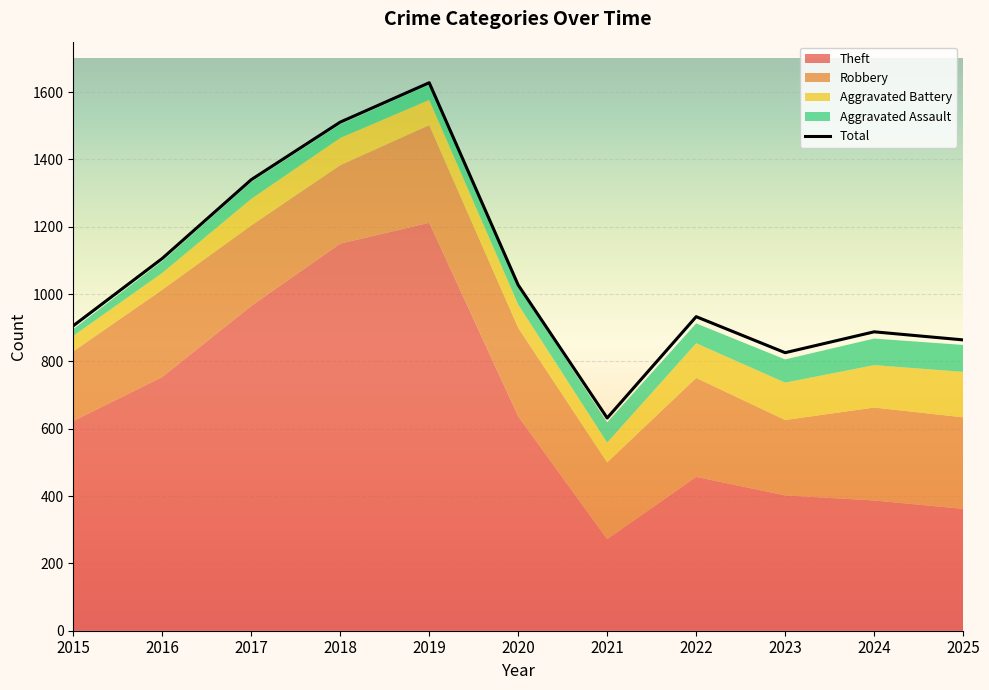

How many data points are above 933?

5